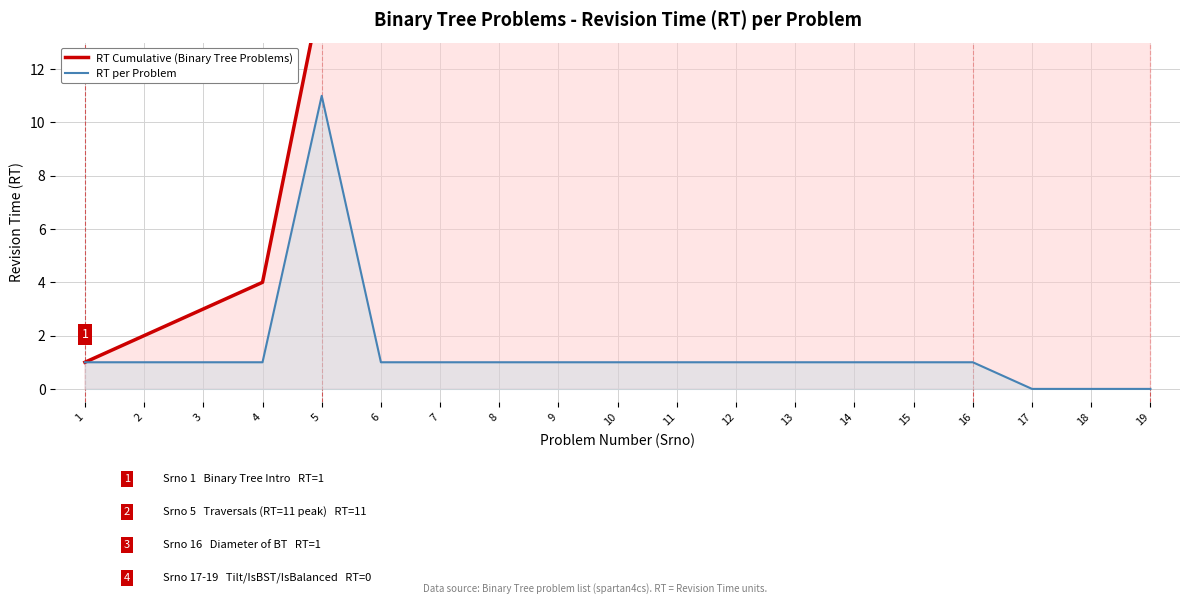

True or false: RT Cumulative (Binary Tree Problems) and RT per Problem intersect in this chart.

False